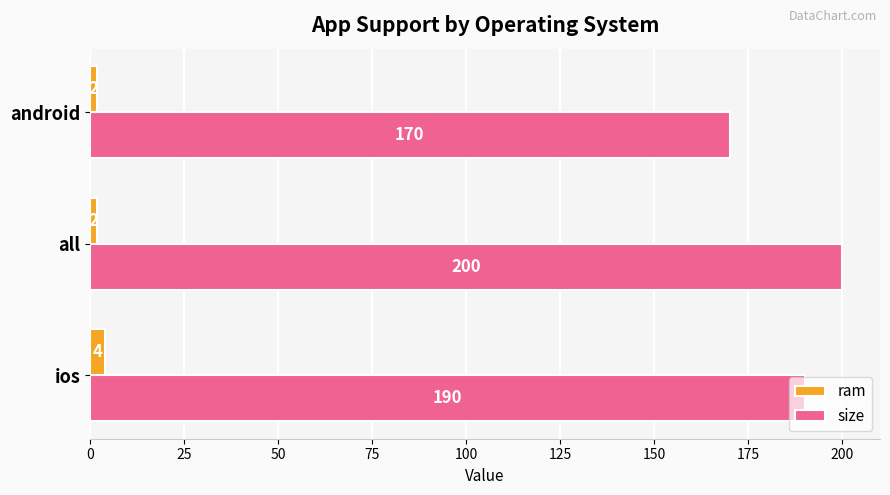

What is the average value of the ram series?

3